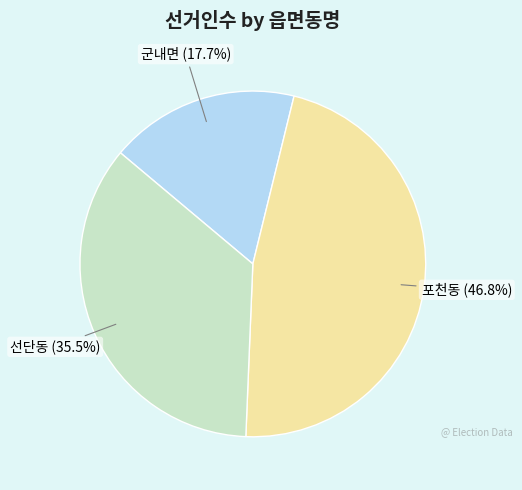

To the nearest percent, what portion does 포천동 represent?

47%